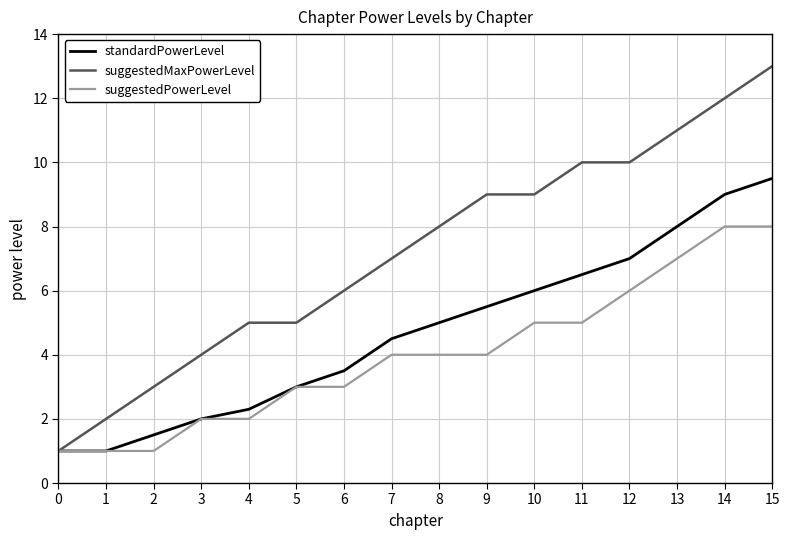

Which series has the largest total across all categories?

suggestedMaxPowerLevel